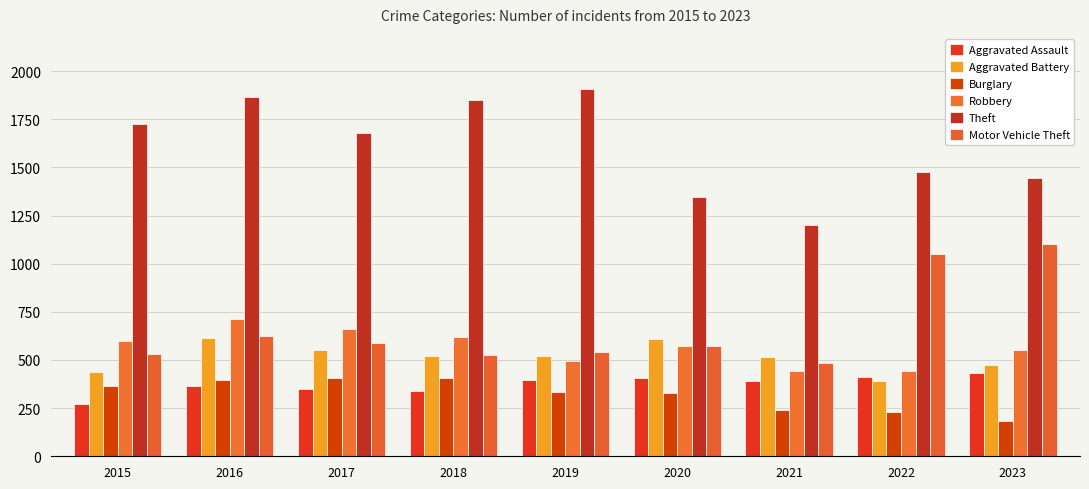

What is the spread (max minus min) of values at 2020?

1016